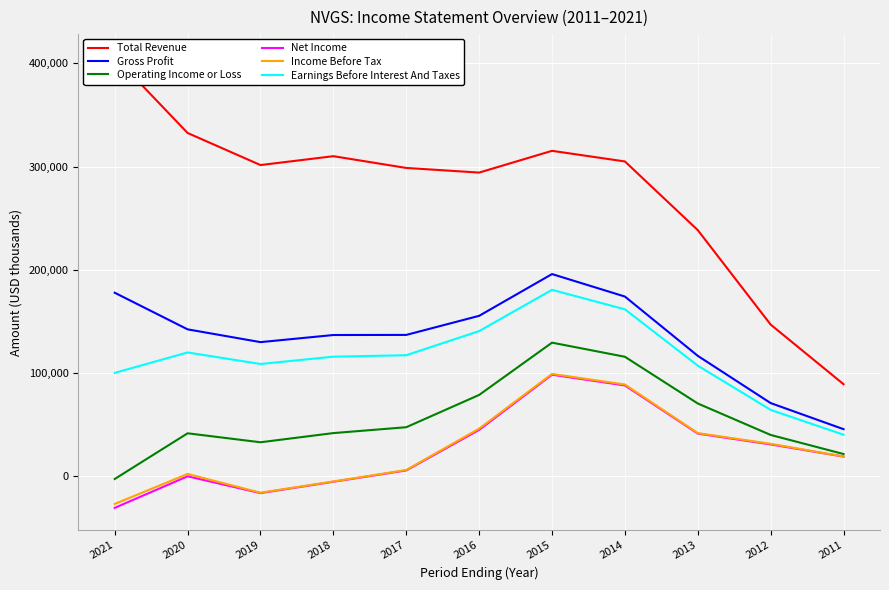

Which series has the largest range (max minus min)?

Total Revenue